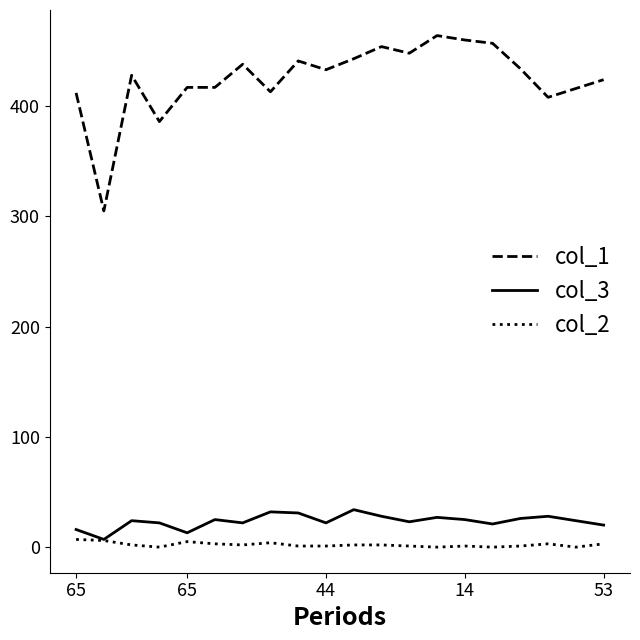

List the series in order of their peak value, highest first.

col_1, col_3, col_2